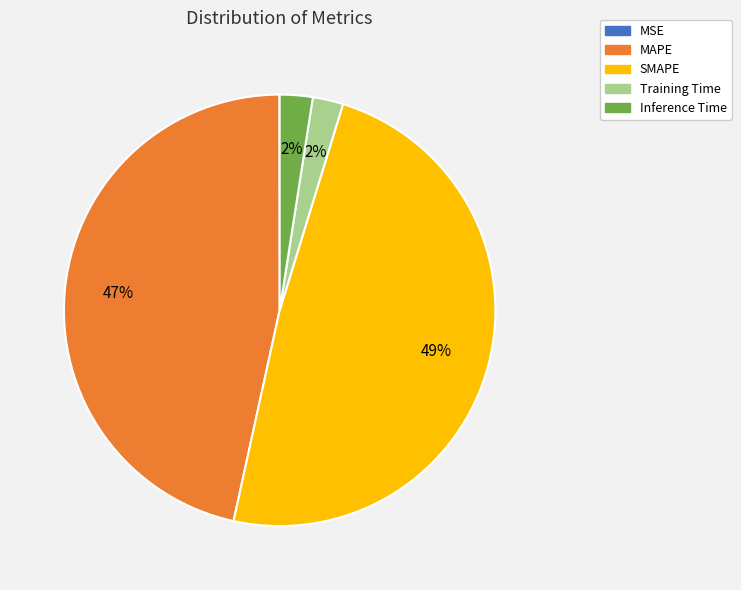

Combined, do SMAPE and MAPE account for over 50%?

Yes